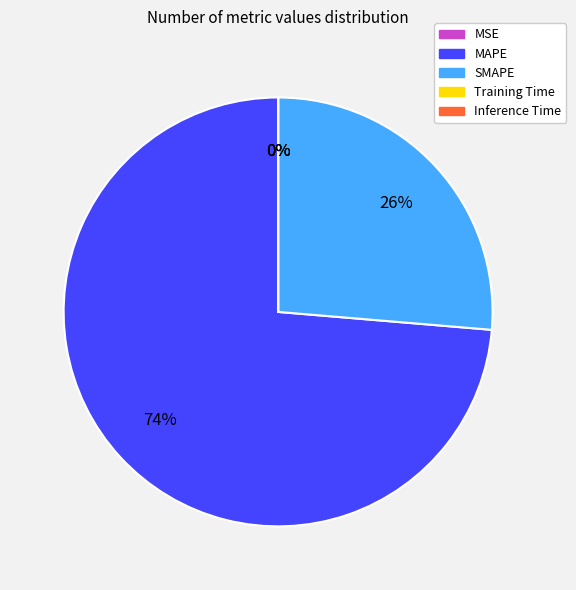

Does any single category account for the majority?

Yes